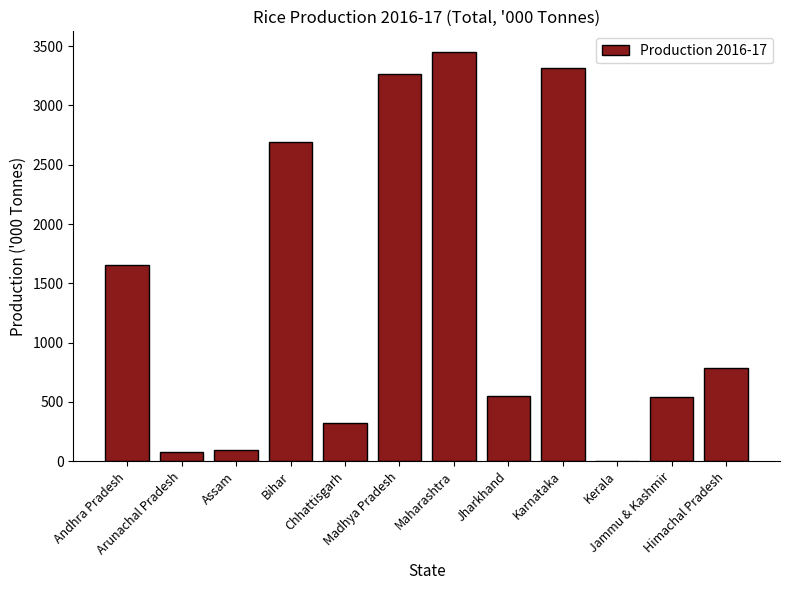

What is the sum of all values?

16740.1